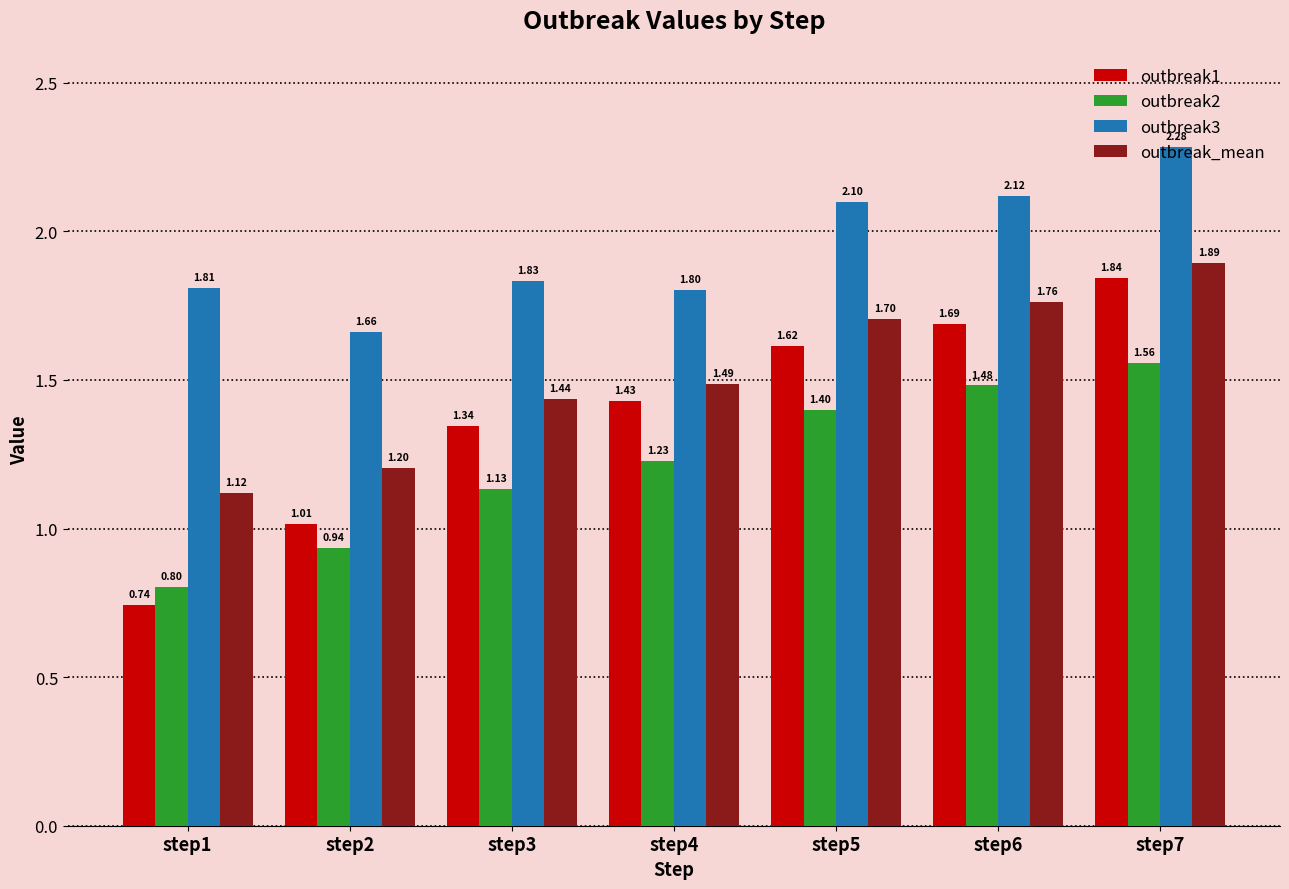

Rank the series by their average value, from lowest to highest.

outbreak2, outbreak1, outbreak_mean, outbreak3